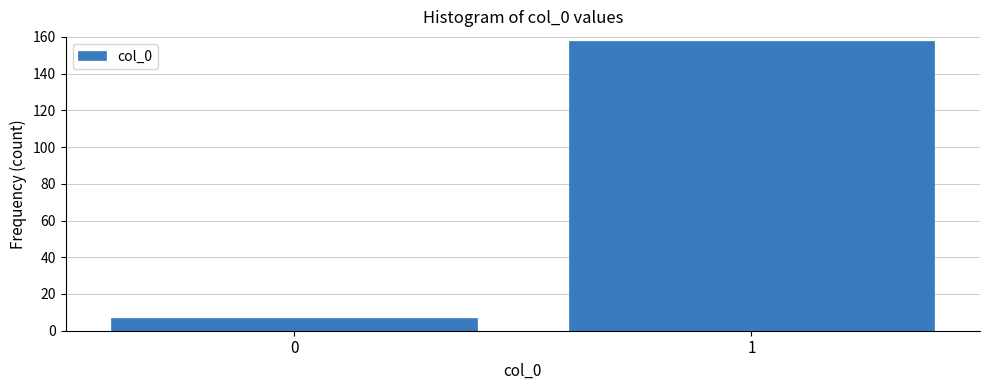

Reading right to left, list all the values displayed in this chart.

158	7